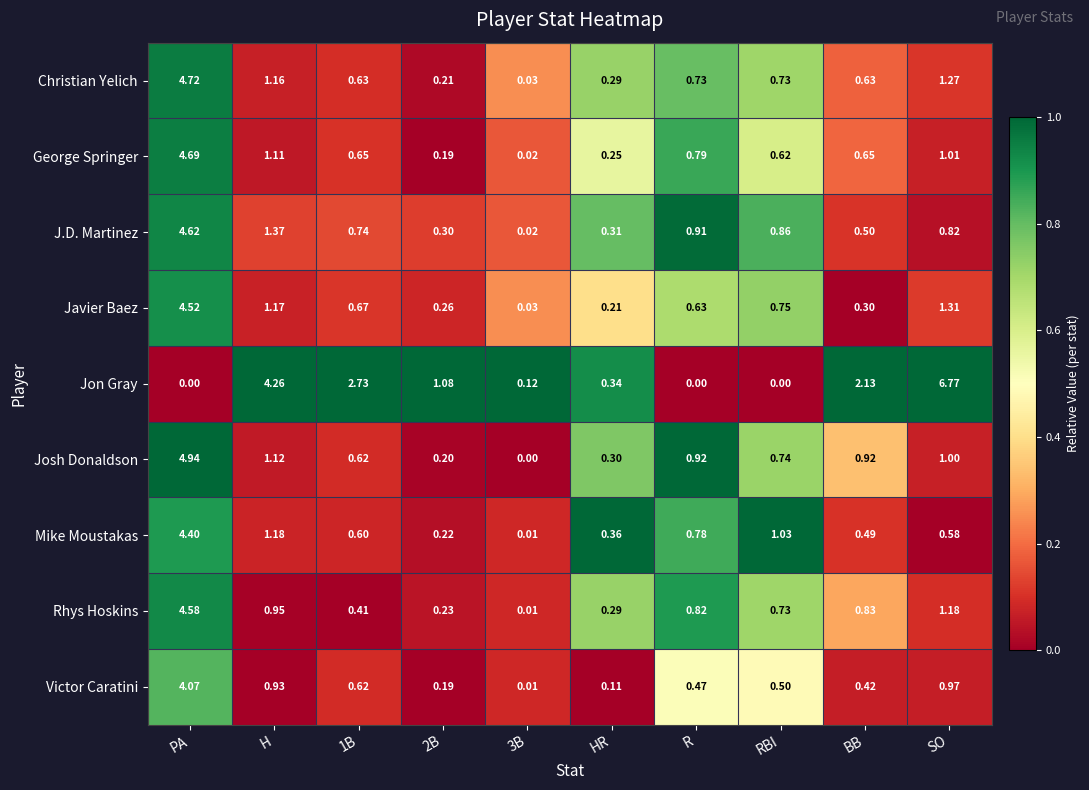

At which category is the sum across all series the highest?

PA